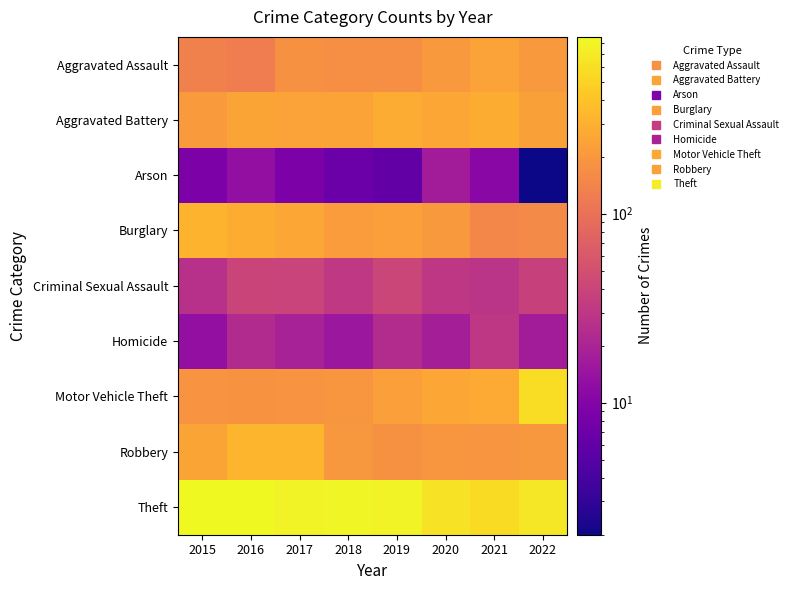

What is the spread (max minus min) of values at 2021?

555